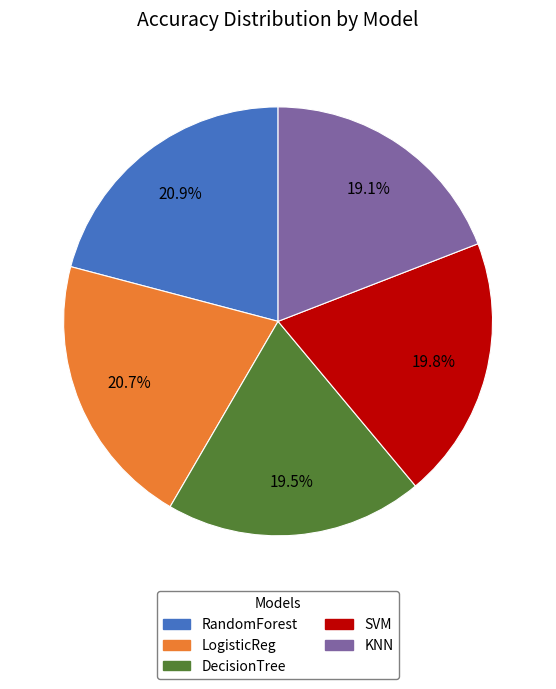

Does KNN account for over 50% of the chart?

No